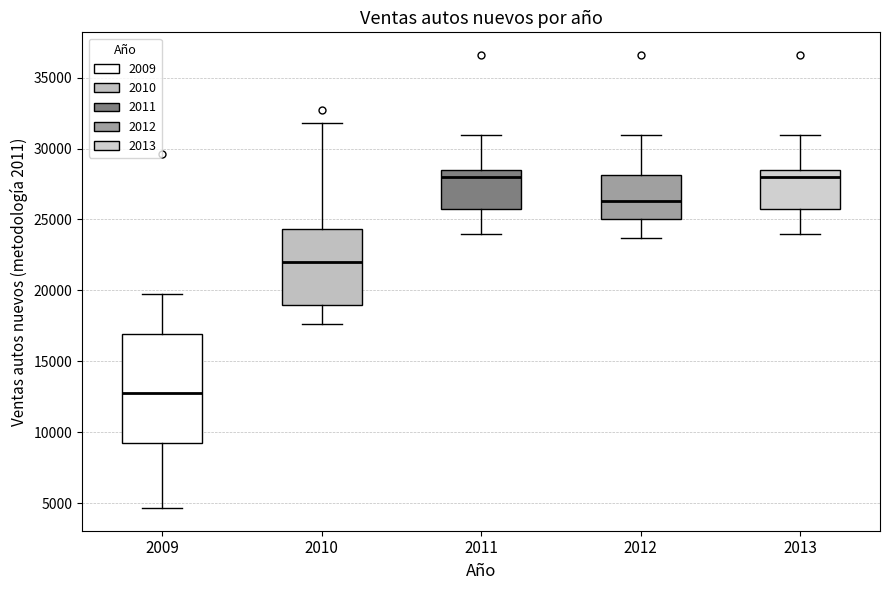

Reading left to right, transcribe this box plot: for each box, give where its median line is, the range the box spans, and where its two whiskers end, as read against the y-axis. The values are not printed on the chart, so give them approximately, as read against the axis.

2009: median 13000, box 9000 to 17000, whiskers 4500 to 19500
2010: median 22000, box 19000 to 24500, whiskers 17500 to 32000
2011: median 28000, box 26000 to 28500, whiskers 24000 to 31000
2012: median 26500, box 25000 to 28000, whiskers 23500 to 31000
2013: median 28000, box 26000 to 28500, whiskers 24000 to 31000